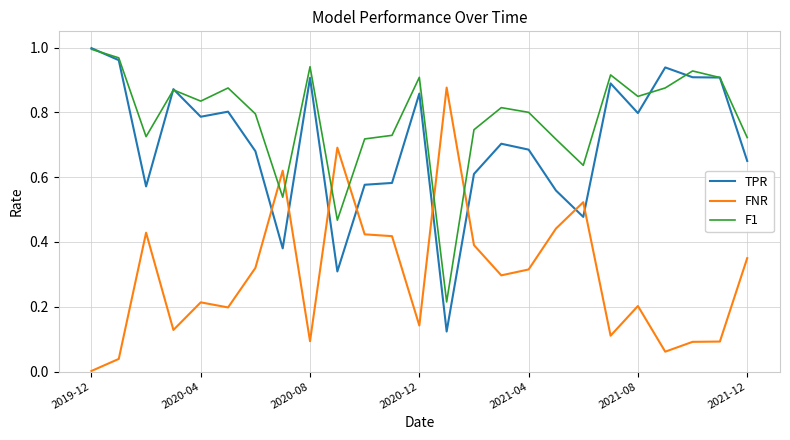

True or false: TPR and FNR cross at least once.

True